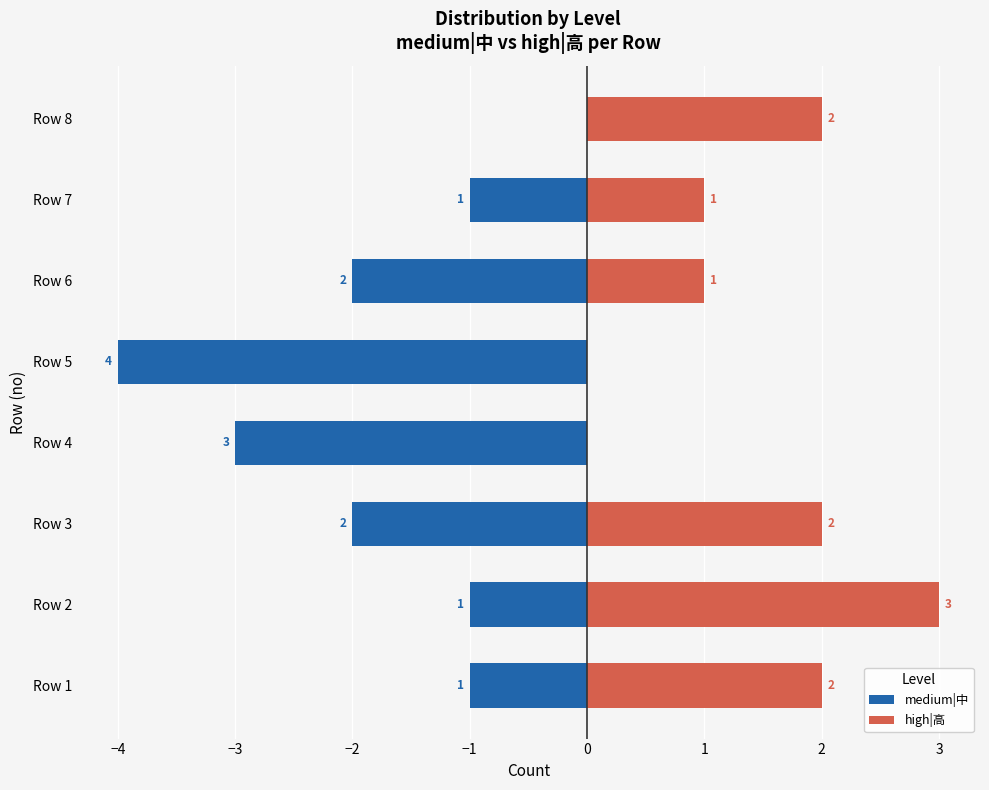

What is the value of the medium|中 bar at the 4th from the left?

-3